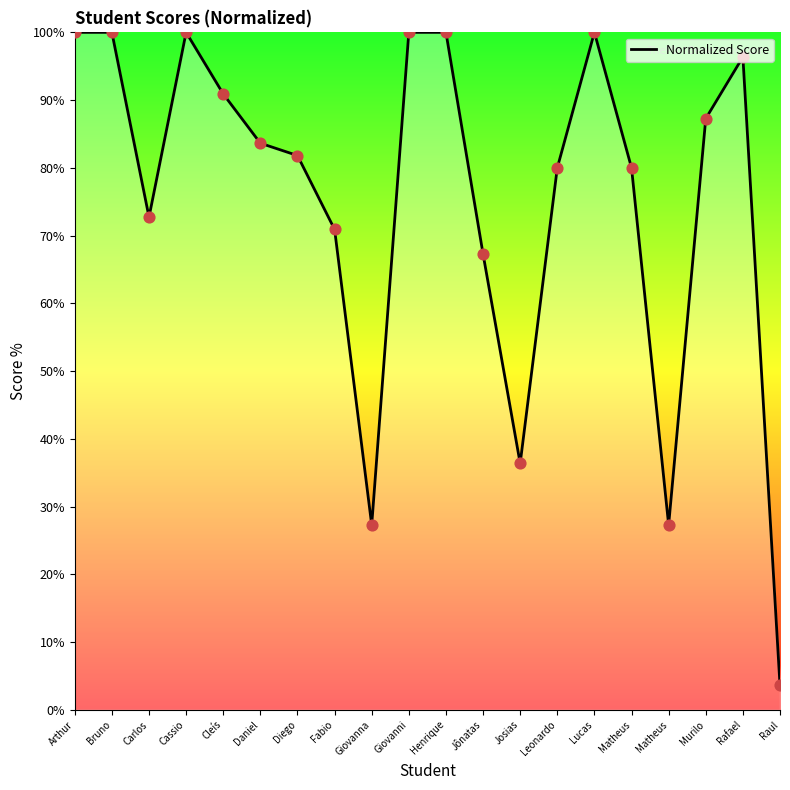

What is the change in value from Fabio to Josias?

-34.5